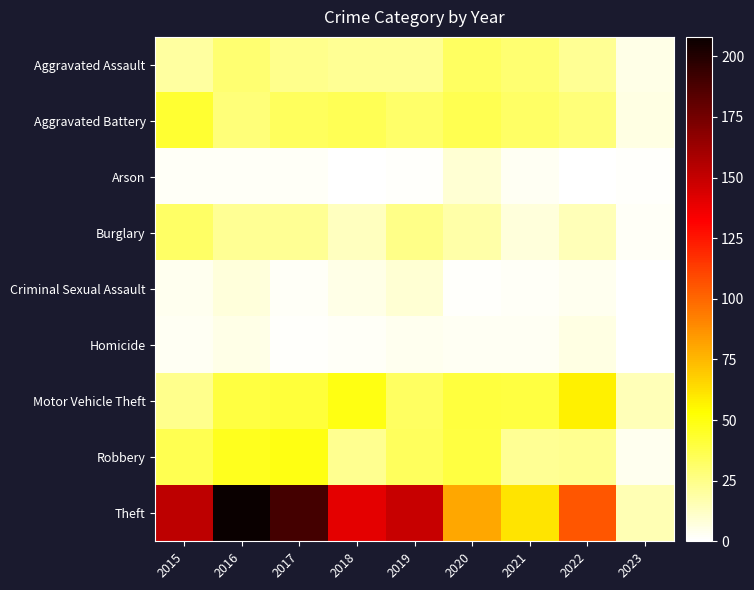

What is the maximum value shown in the chart?

208